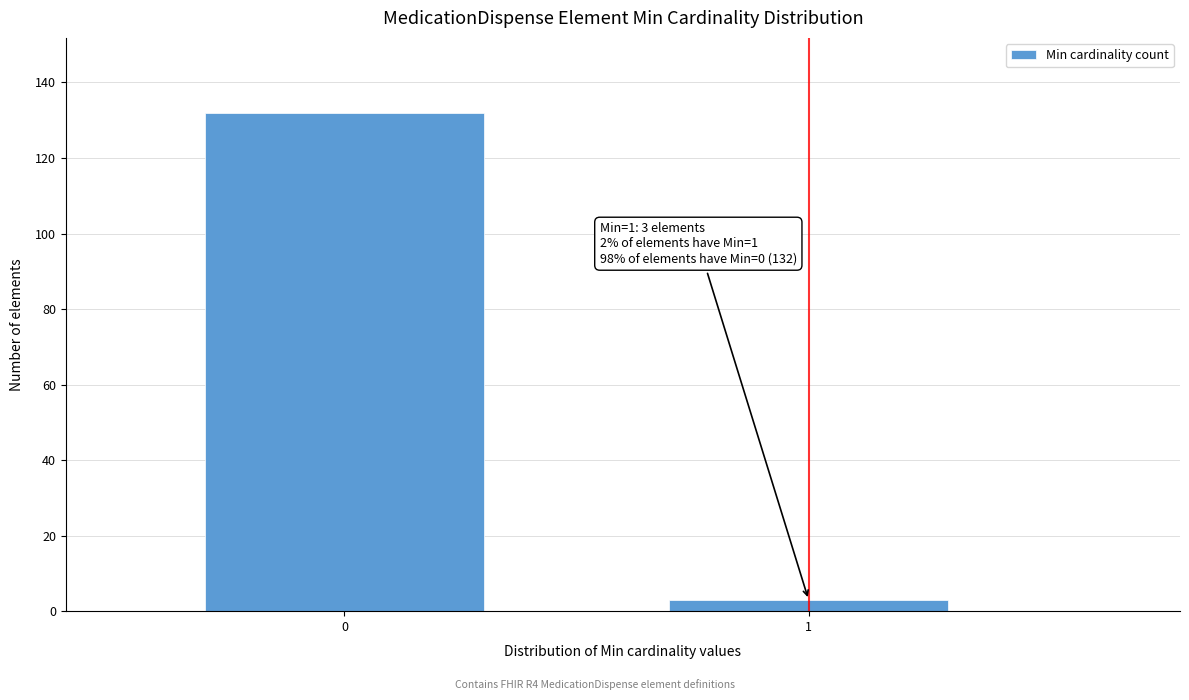

Reading left to right, what are all the values shown in this chart?

132	3